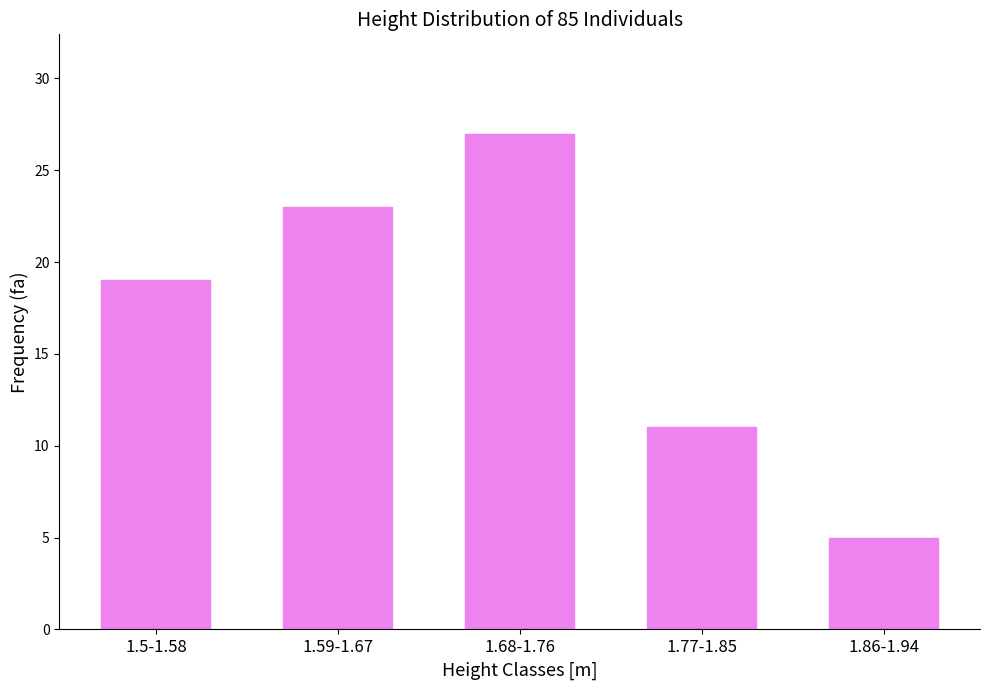

Which label corresponds to the largest value in the chart?

1.68-1.76